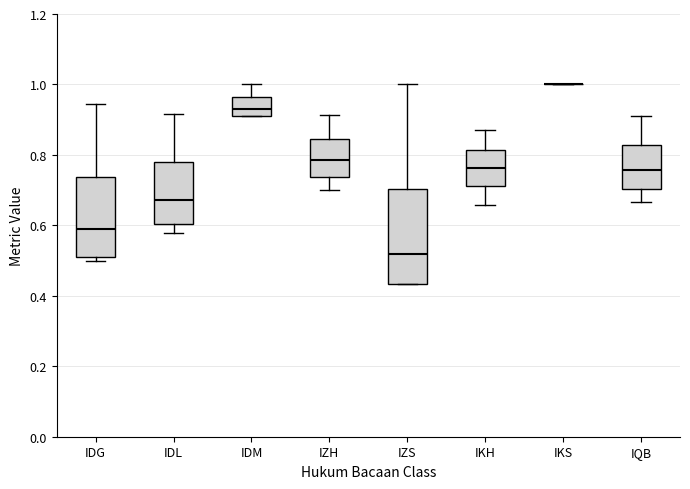

Comparing the boxes themselves (not the whiskers), which one is the tallest?

IZS